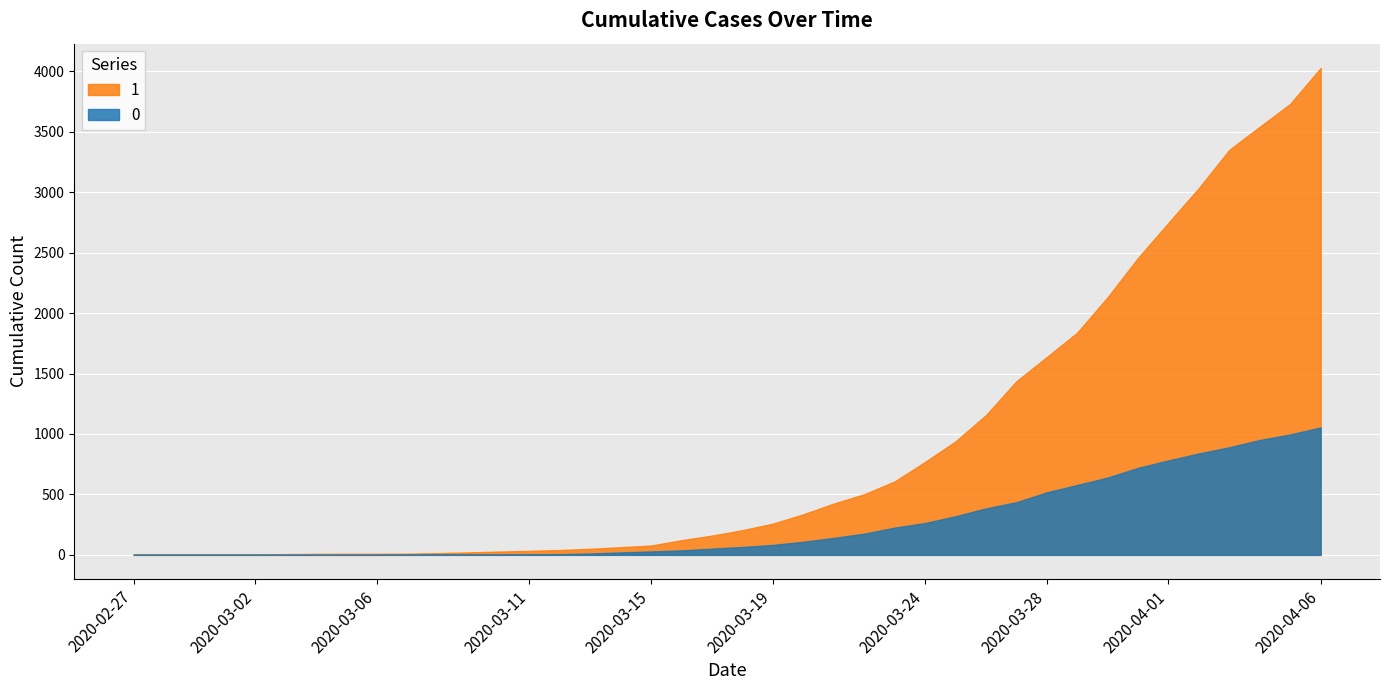

The 1 series shows 1636 at 2020-03-28. True or false?

True